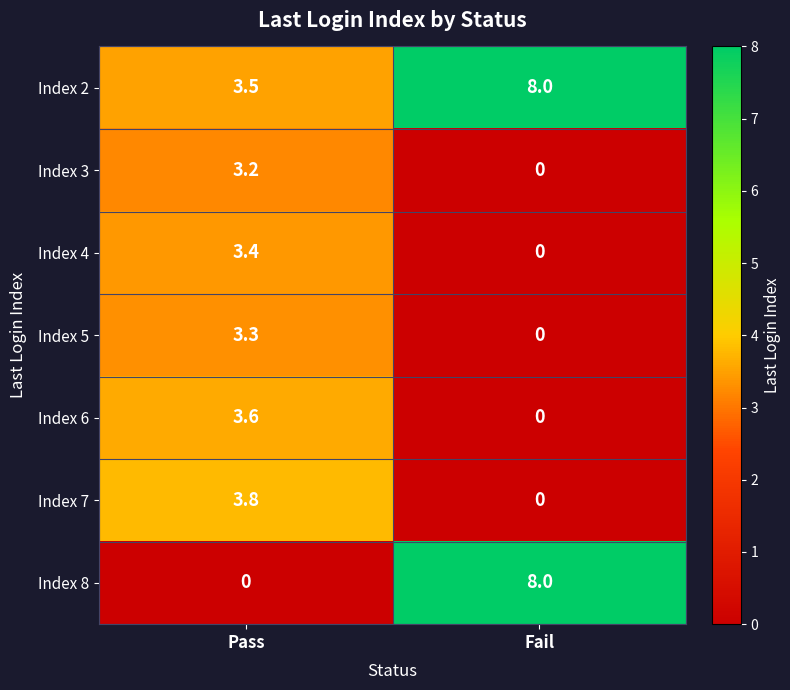

What is the greatest value displayed?

8.0